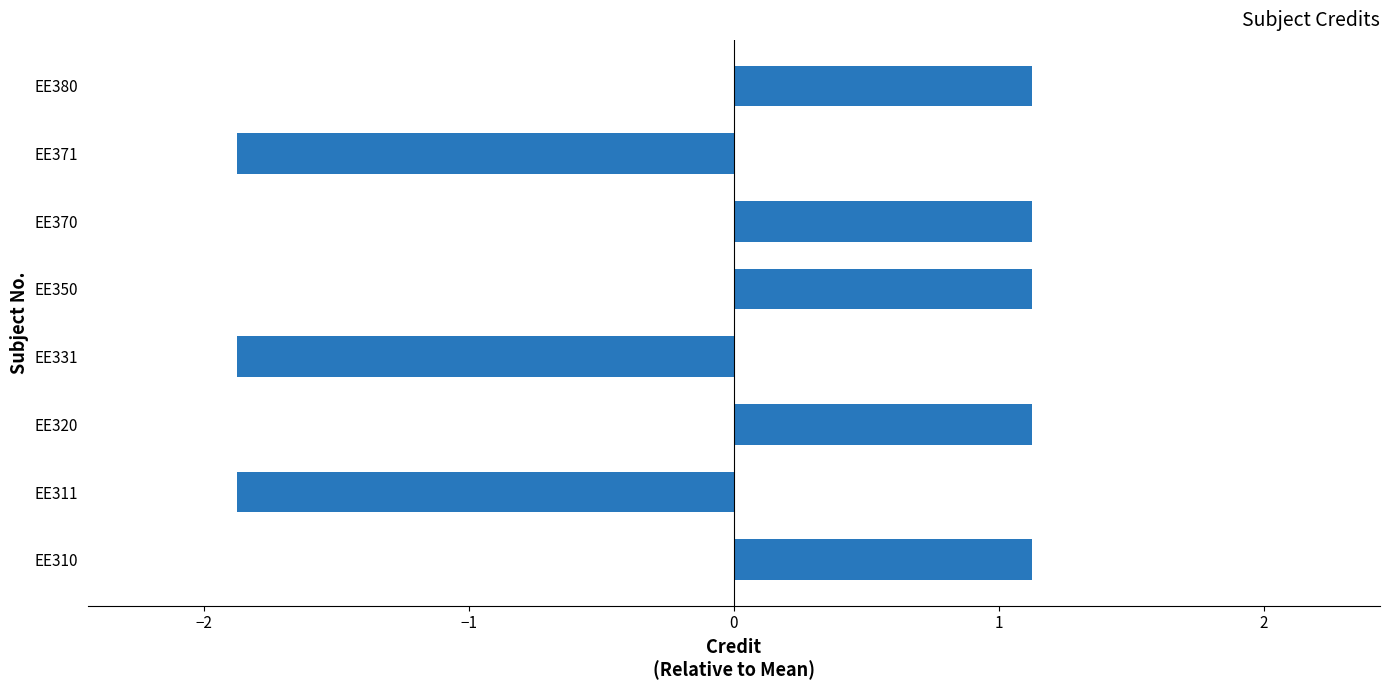

Reading top to bottom, transcribe all the data shown in this chart.

1.1	-1.9	1.1	1.1	-1.9	1.1	-1.9	1.1